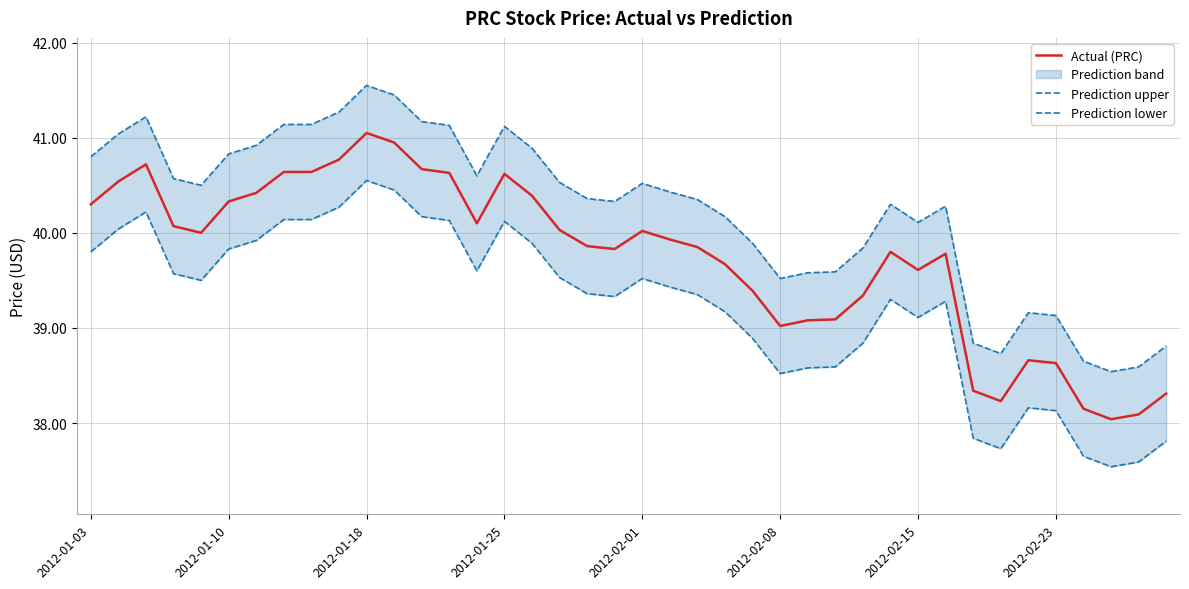

Is the value of Actual (PRC) at 13 greater than the value of Prediction upper at 36?

Yes